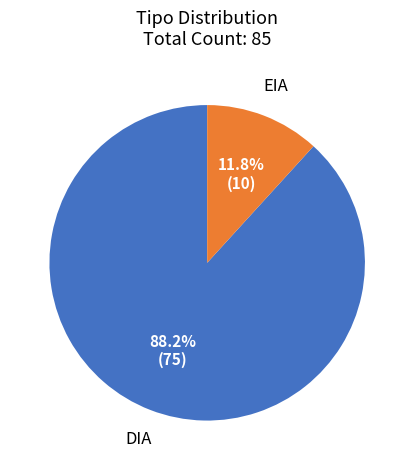

Is there a majority slice in this chart?

Yes